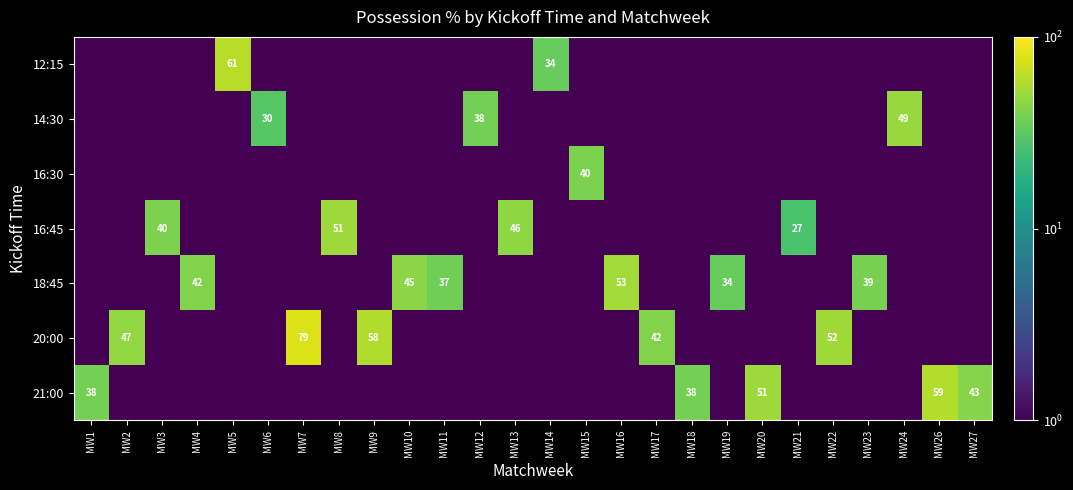

The value of 16:45 at MW8 is 19.7. True or false?

False